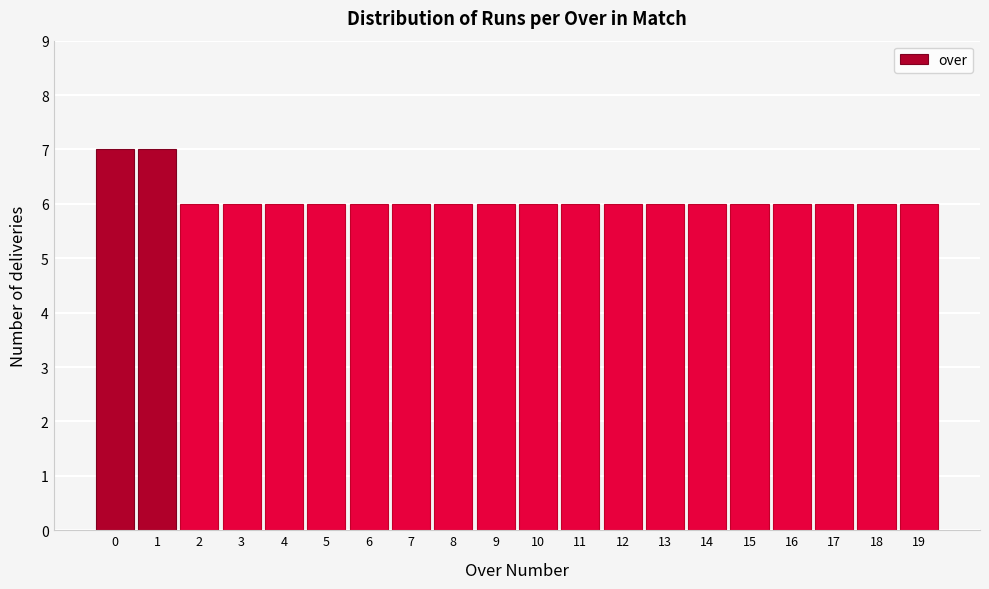

Reading right to left, transcribe all the data shown in this chart.

19=6	18=6	17=6	16=6	15=6	14=6	13=6	12=6	11=6	10=6	9=6	8=6	7=6	6=6	5=6	4=6	3=6	2=6	1=7	0=7